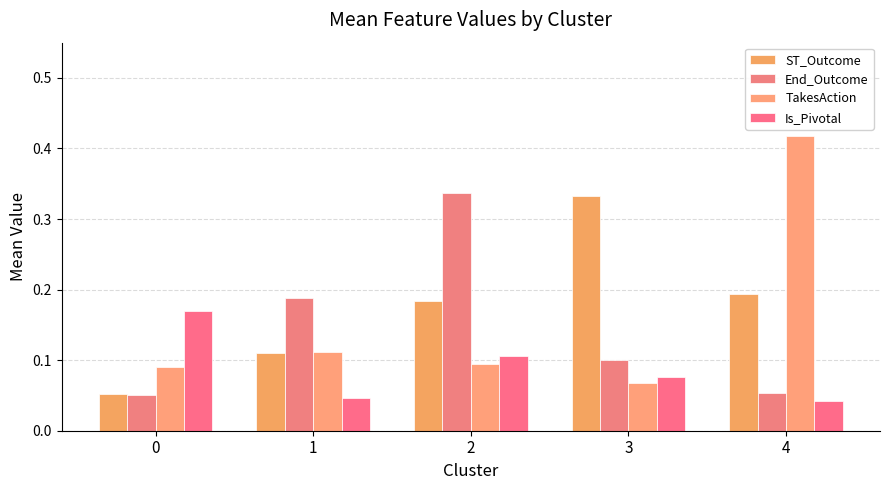

How many bars are there in each group?

4